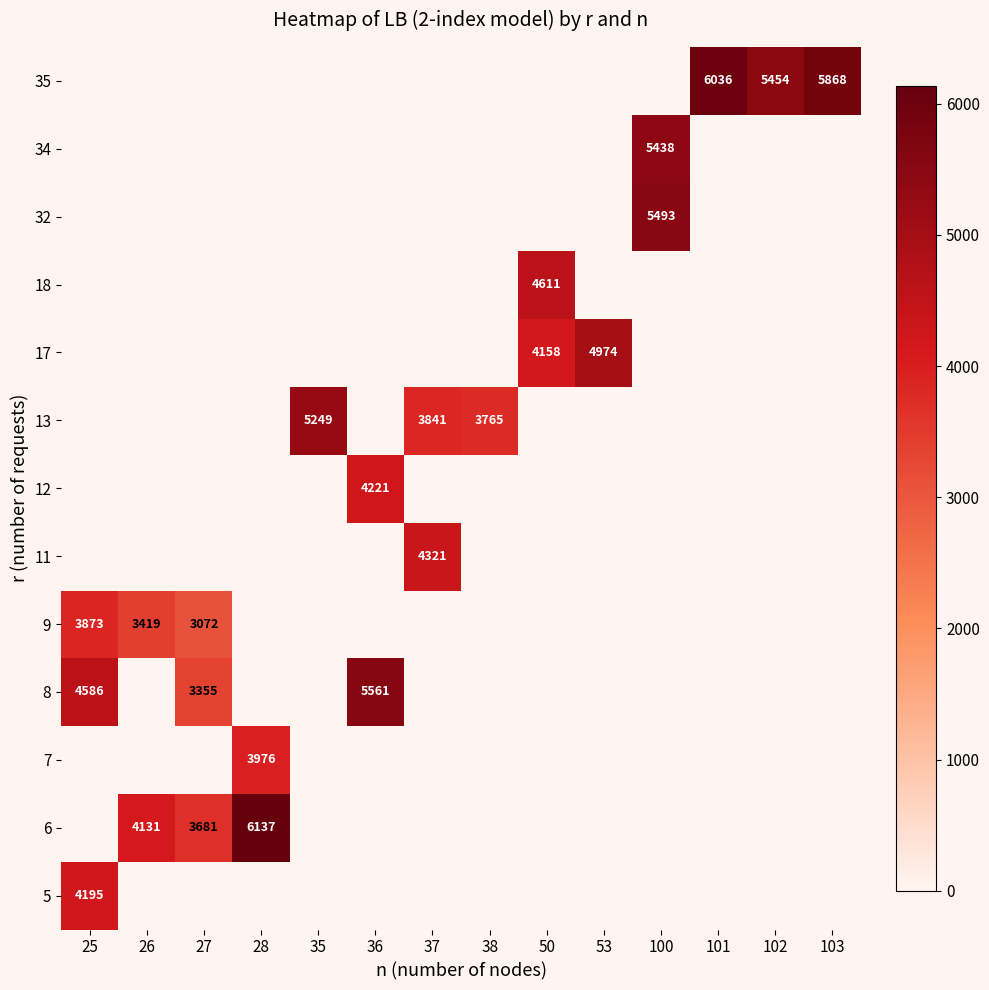

Count the number of categories in the chart.

14